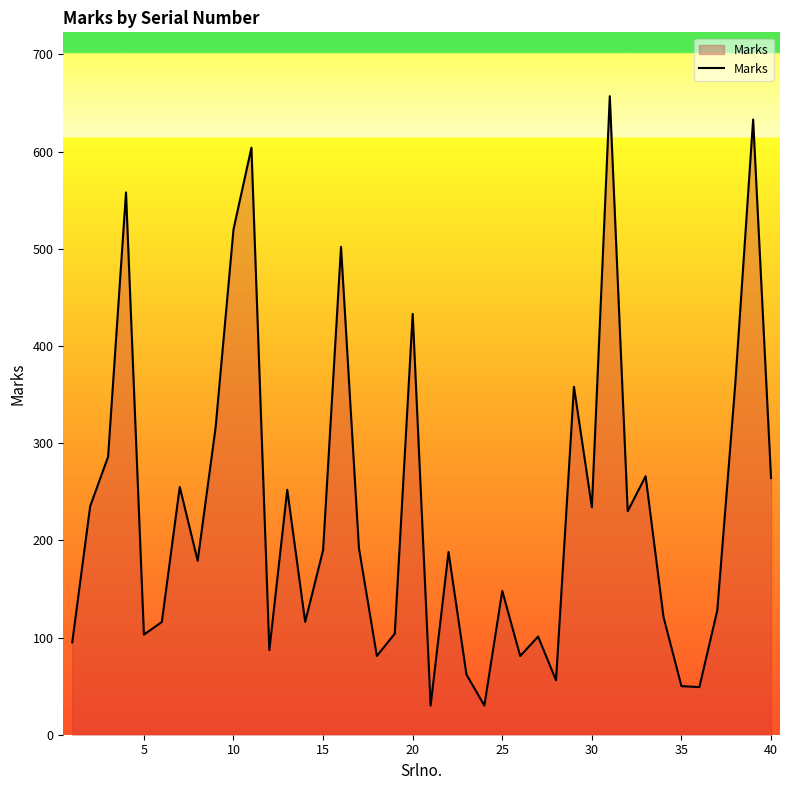

What is the maximum value shown in the chart?

657